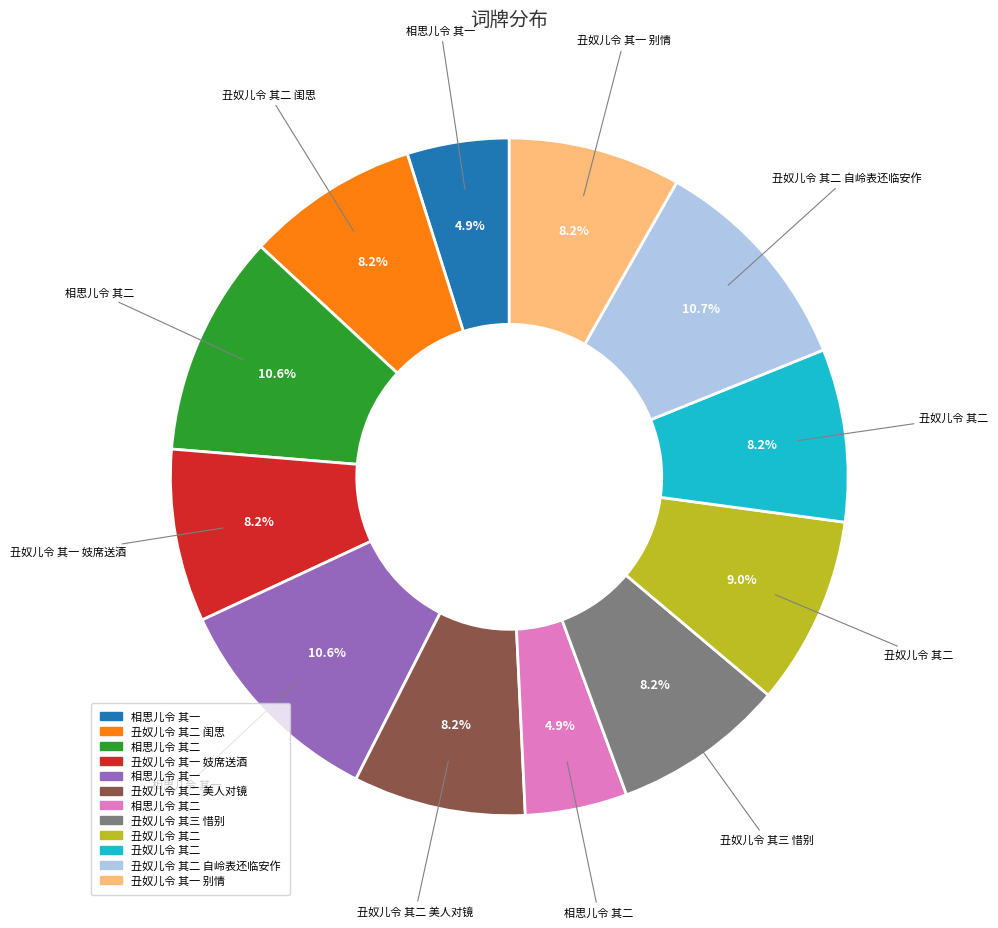

Is there any slice that represents more than half of the pie?

No